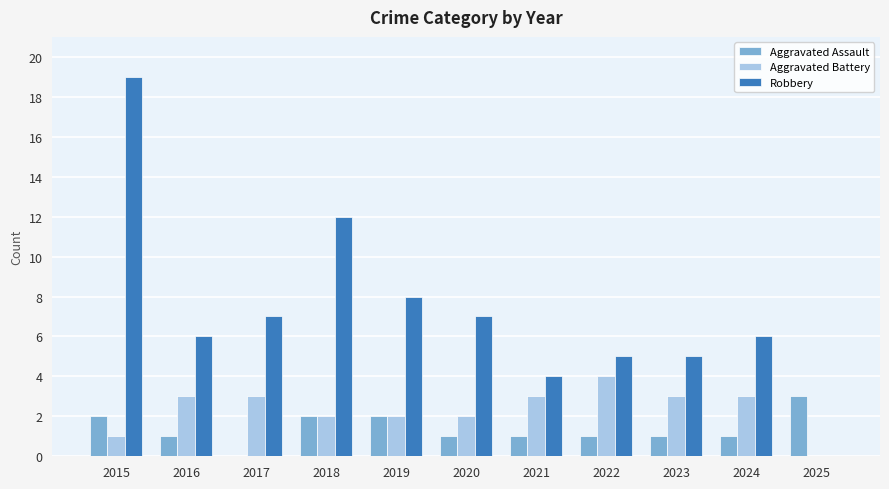

Is it true that Robbery equals 7 at 2020?

True